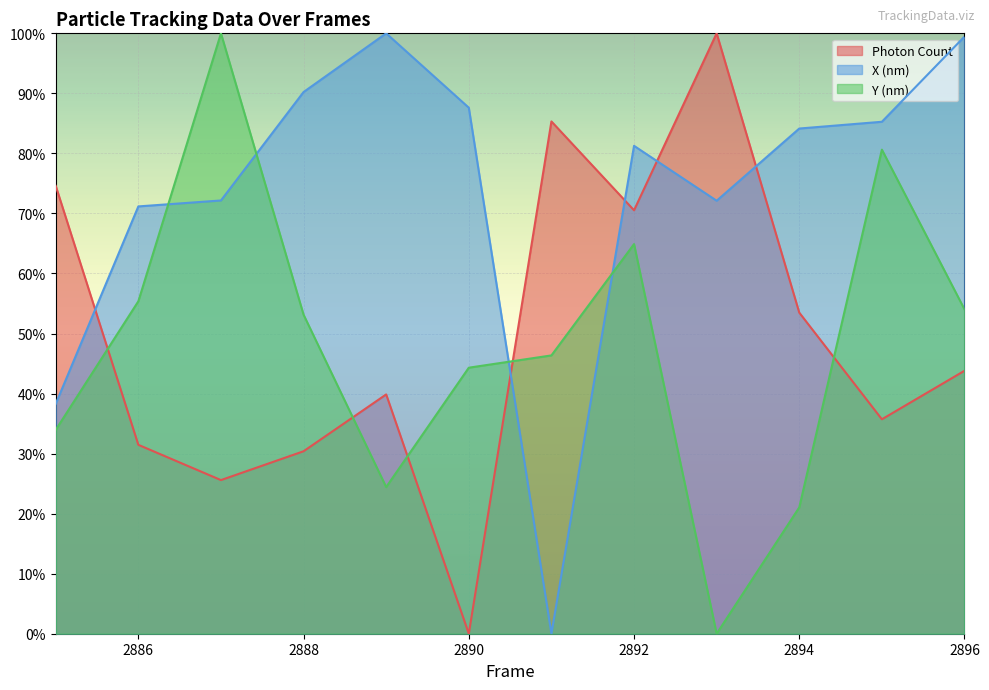

Reading left to right, extract all data points from this chart.

Photon Count: 74.6	31.5	25.6	30.4	39.9	0.0	85.3	70.5	100.0	53.5	35.7	43.8
X (nm): 38.3	71.2	72.2	90.2	100.0	87.6	0.0	81.3	72.1	84.1	85.3	99.5
Y (nm): 34.0	55.4	100.0	53.1	24.4	44.3	46.4	64.9	0.0	21.0	80.6	54.0